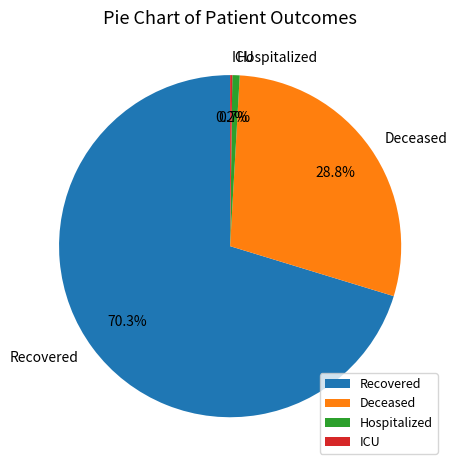

What portion of the pie excludes Deceased?

71.2%